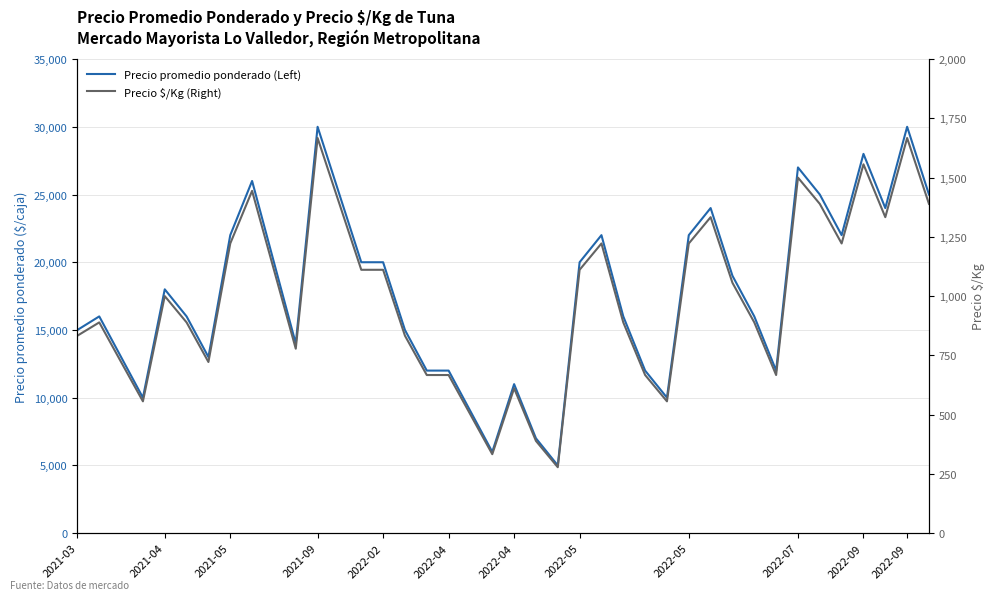

Is the value of Precio promedio ponderado (Left) at 29 greater than the value of Precio $/Kg (Right) at 16?

Yes